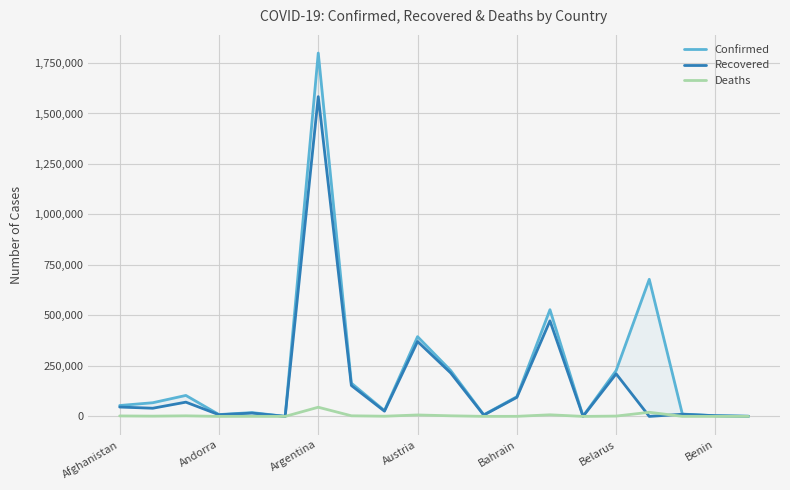

List the series in order of their peak value, highest first.

Confirmed, Recovered, Deaths